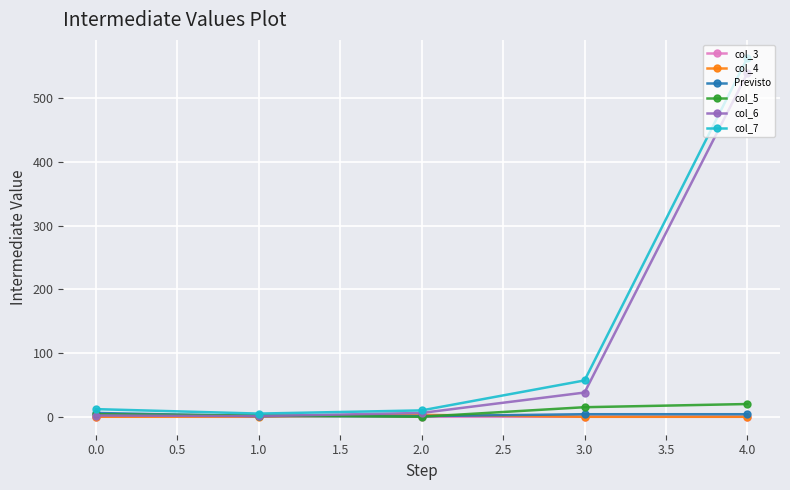

At which category is the sum across all series the highest?

4.0